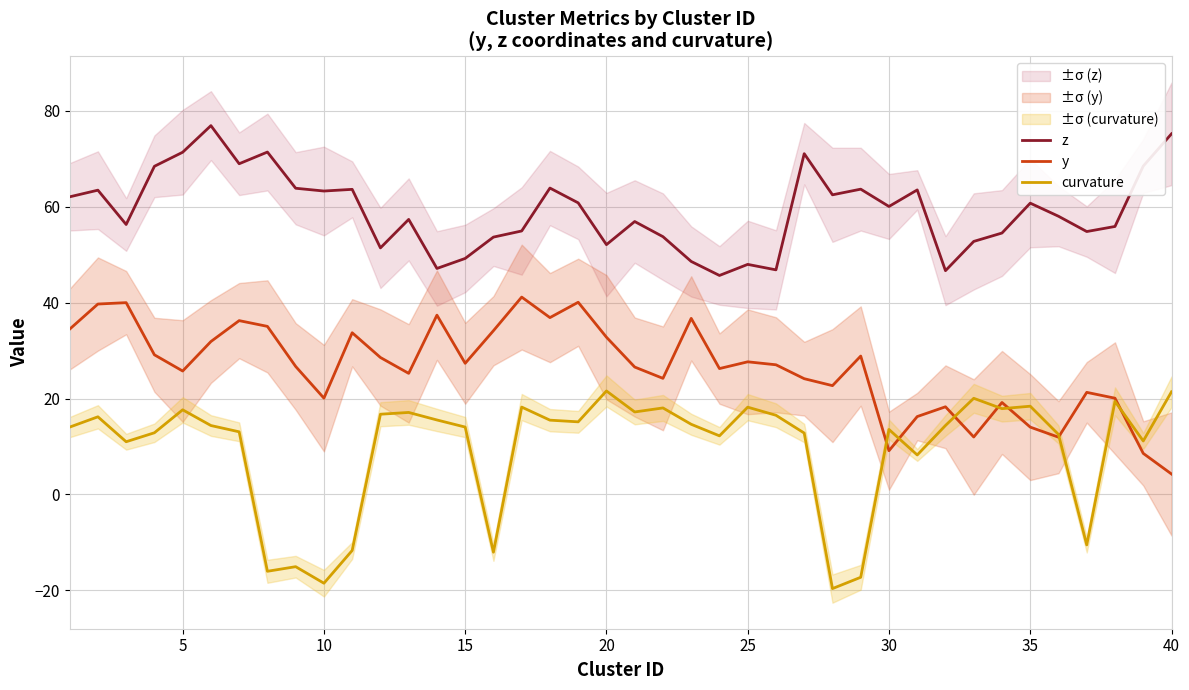

Is it true that y equals 27.7 at 25?

True